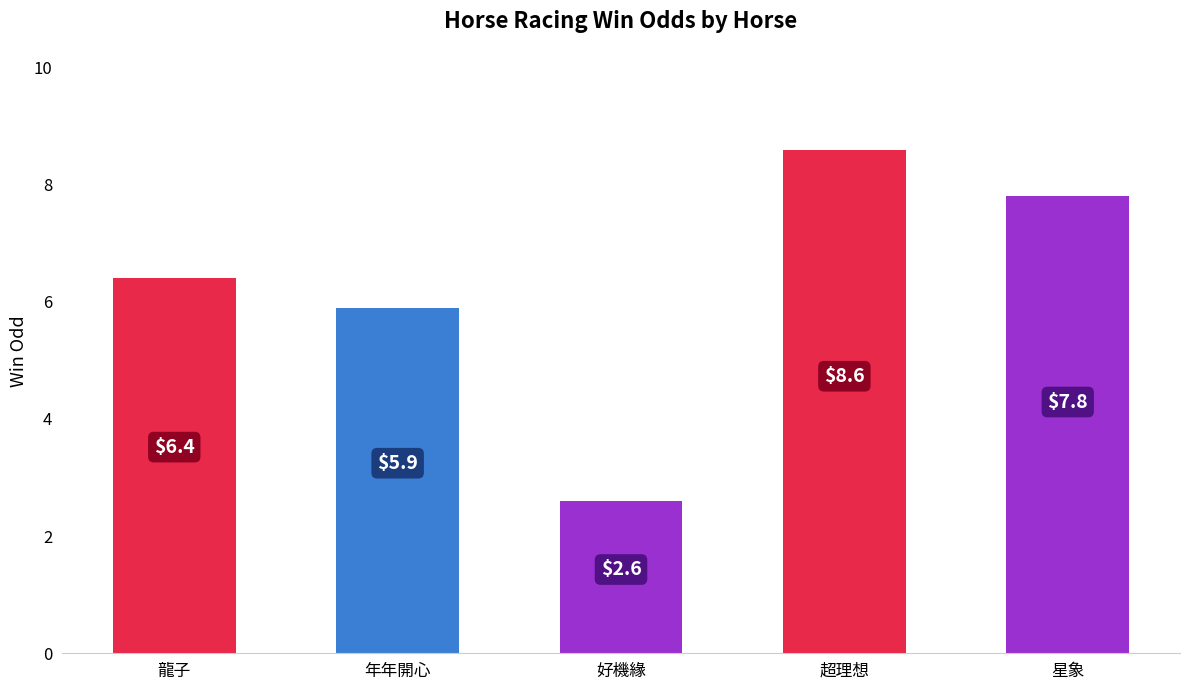

Between 超理想 and 星象, which is larger?

超理想